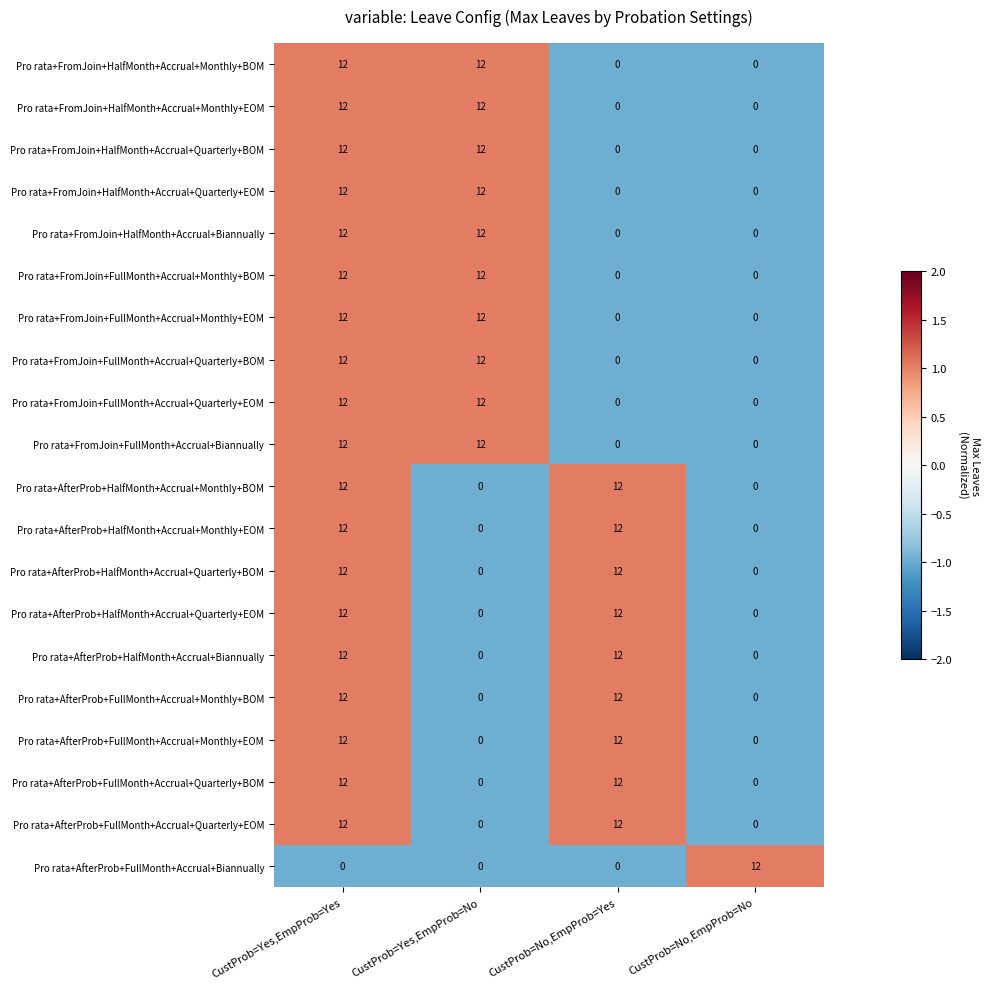

What is the maximum value for Pro rata+AfterProb+FullMonth+Accrual+Monthly+EOM?

12